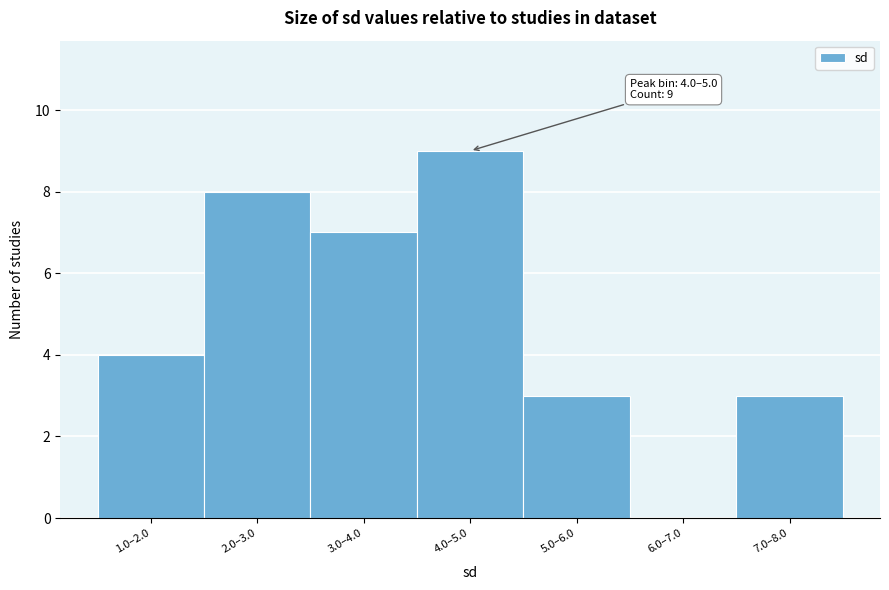

Reading right to left, transcribe all the data shown in this chart.

7.0–8.0=3	6.0–7.0=0	5.0–6.0=3	4.0–5.0=9	3.0–4.0=7	2.0–3.0=8	1.0–2.0=4